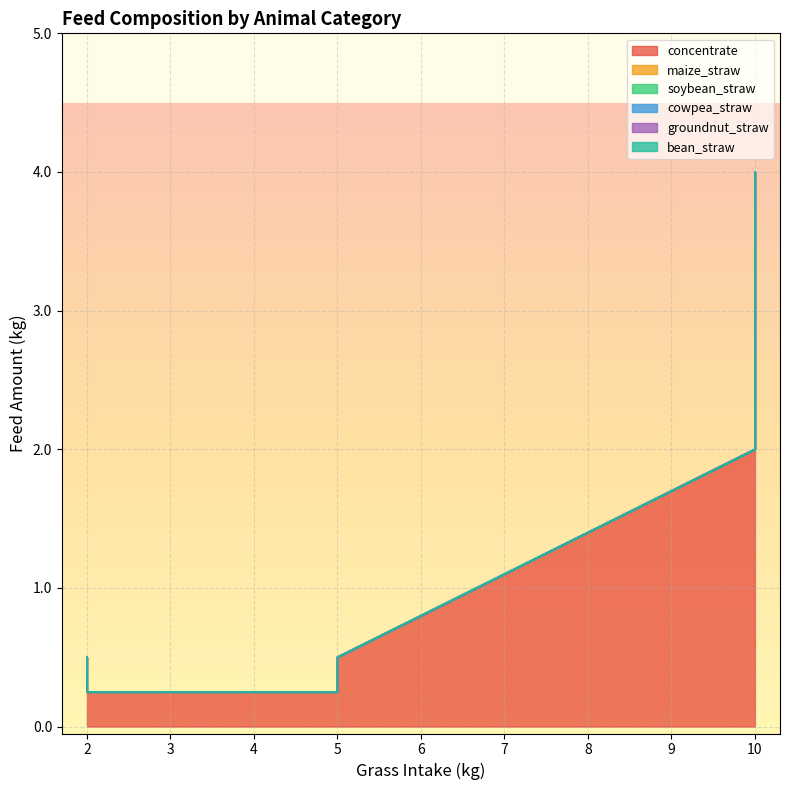

What are all the series names shown in the legend?

concentrate, maize_straw, soybean_straw, cowpea_straw, groundnut_straw, bean_straw